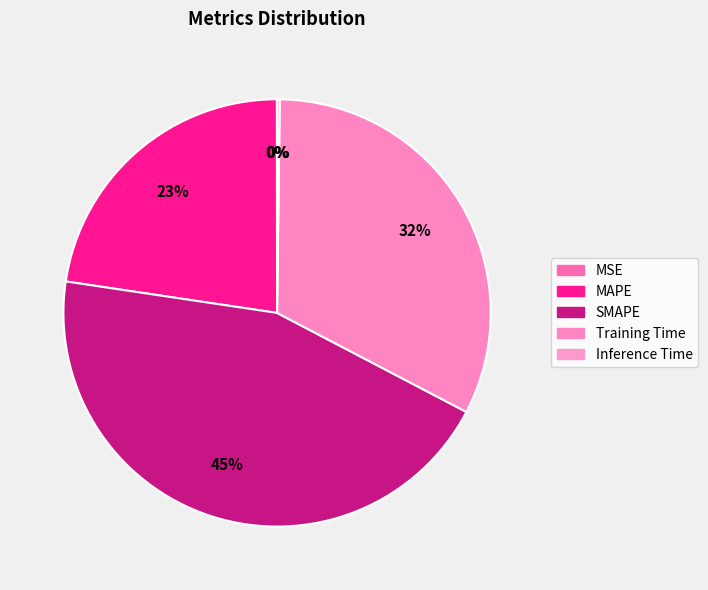

Between MAPE and Training Time, which is larger?

Training Time